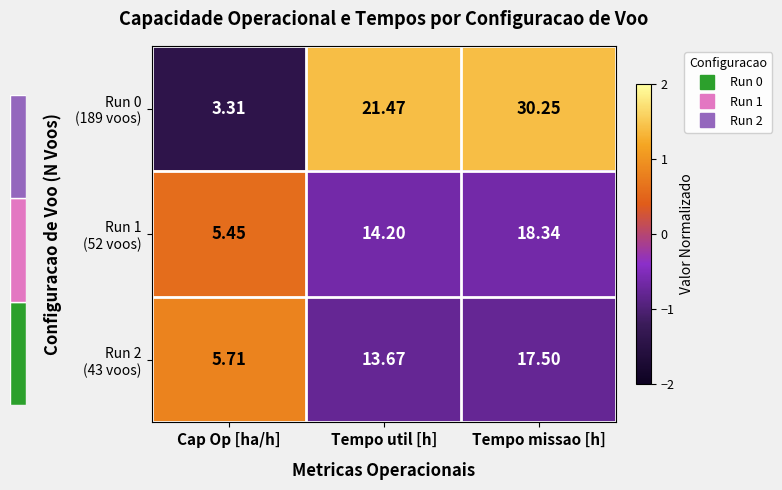

Count the number of categories in the chart.

3